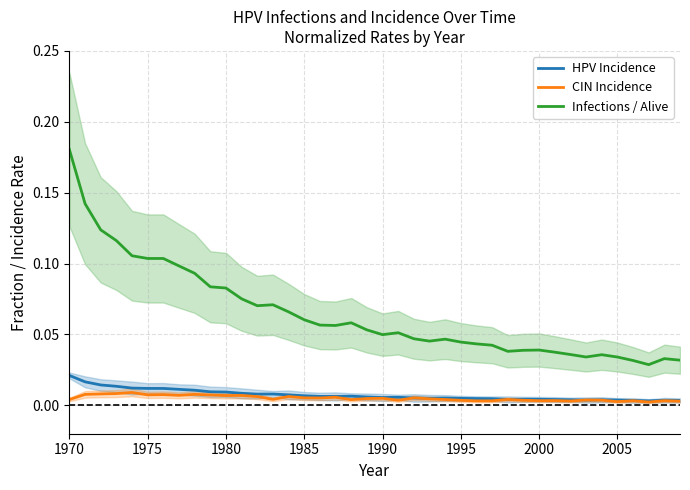

True or false: Infections / Alive and CIN Incidence intersect in this chart.

False